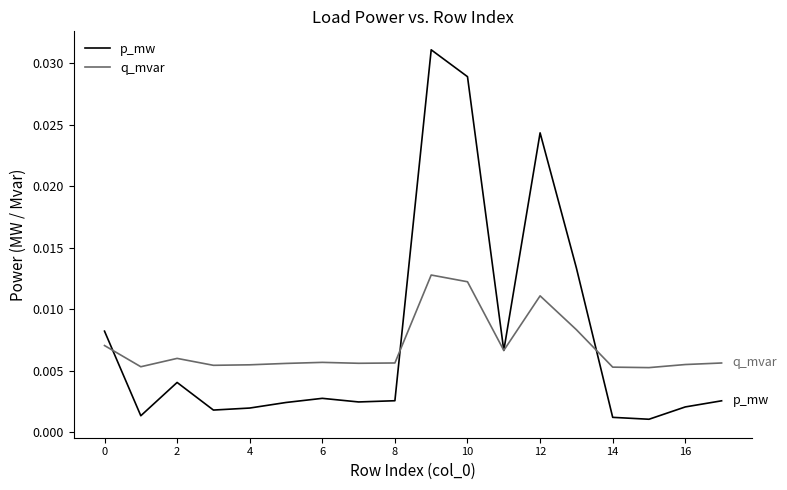

Which series has the widest spread of values?

p_mw